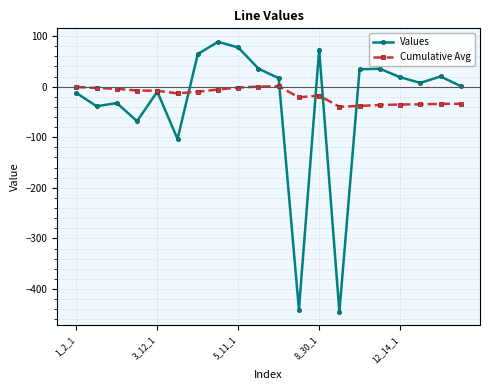

True or false: Values has more than 1 points higher than both neighbors.

True